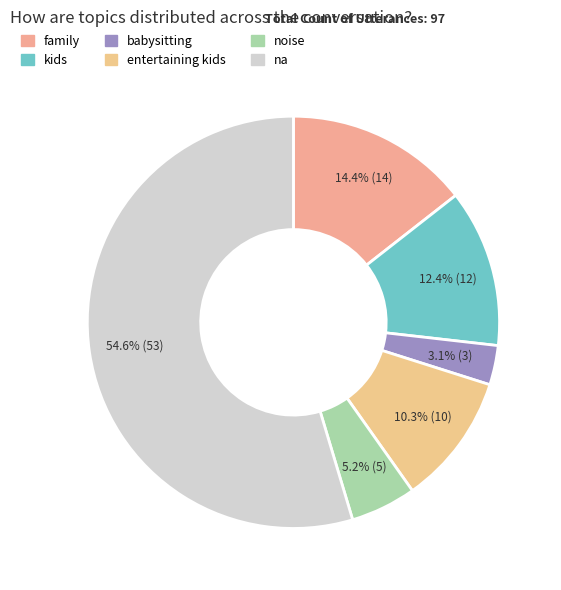

What is the largest slice in the pie chart?

na